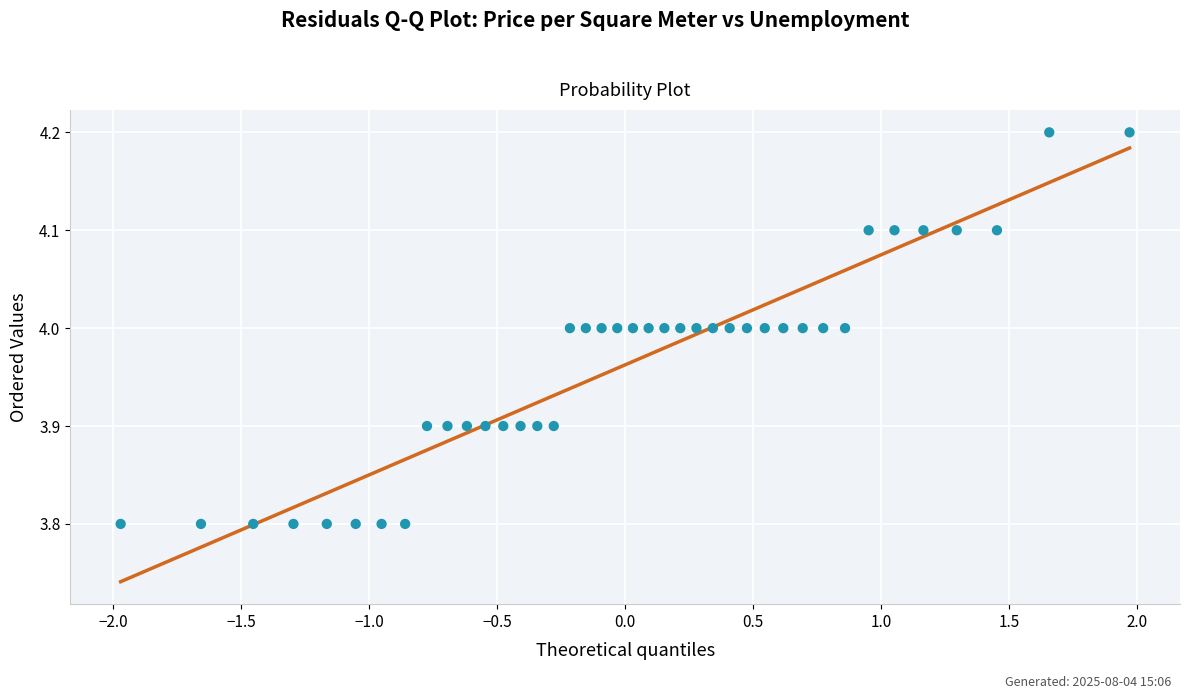

What is the range of Y values (max minus min)?

0.4